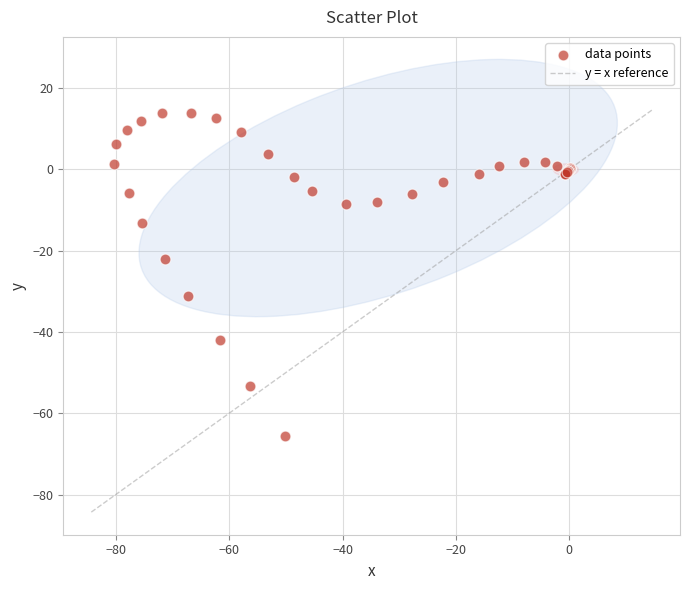

What Y value in the scatter plot is closest to -25?

-22.0